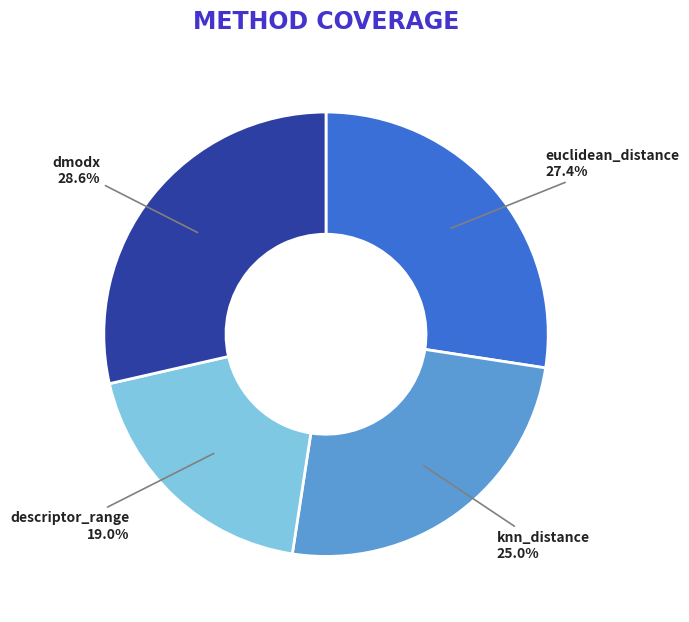

Which slice is the largest?

dmodx